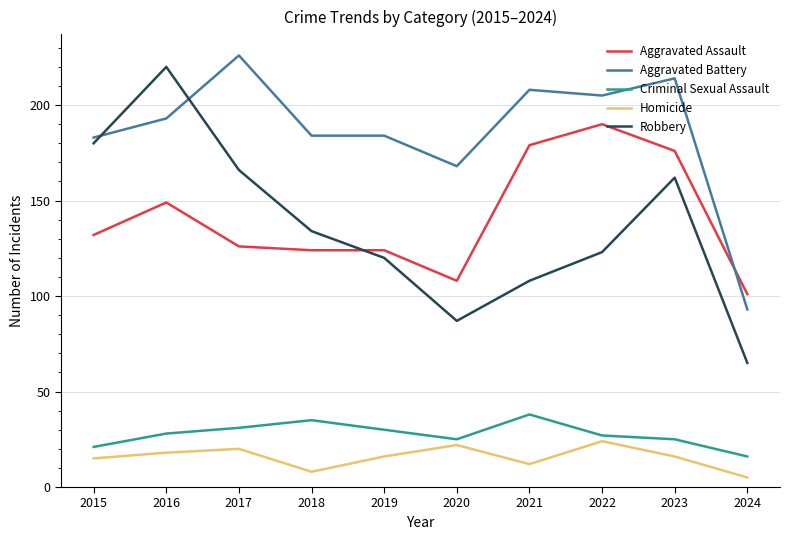

True or false: Criminal Sexual Assault and Aggravated Battery cross at least once.

False